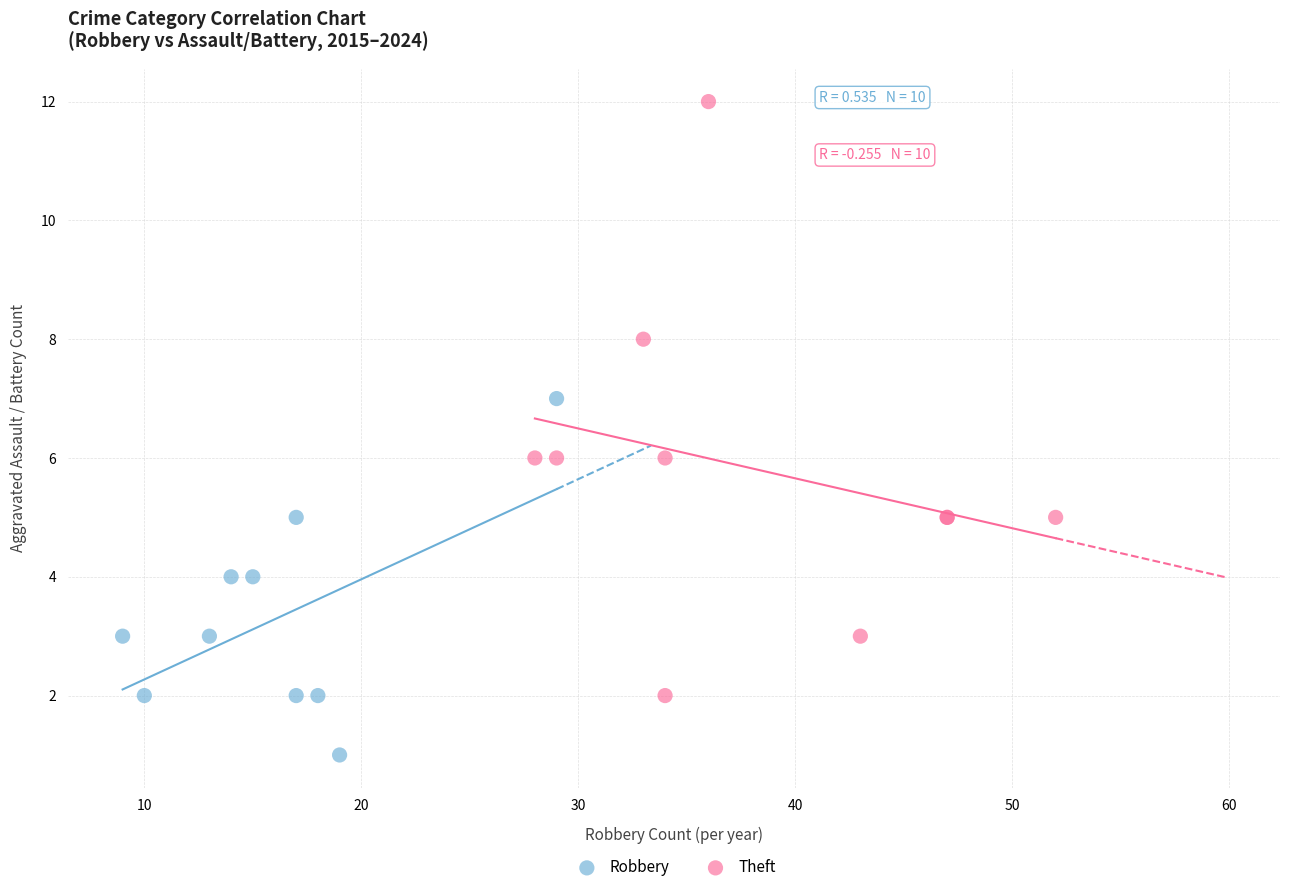

Which series contains the highest Y value?

Theft